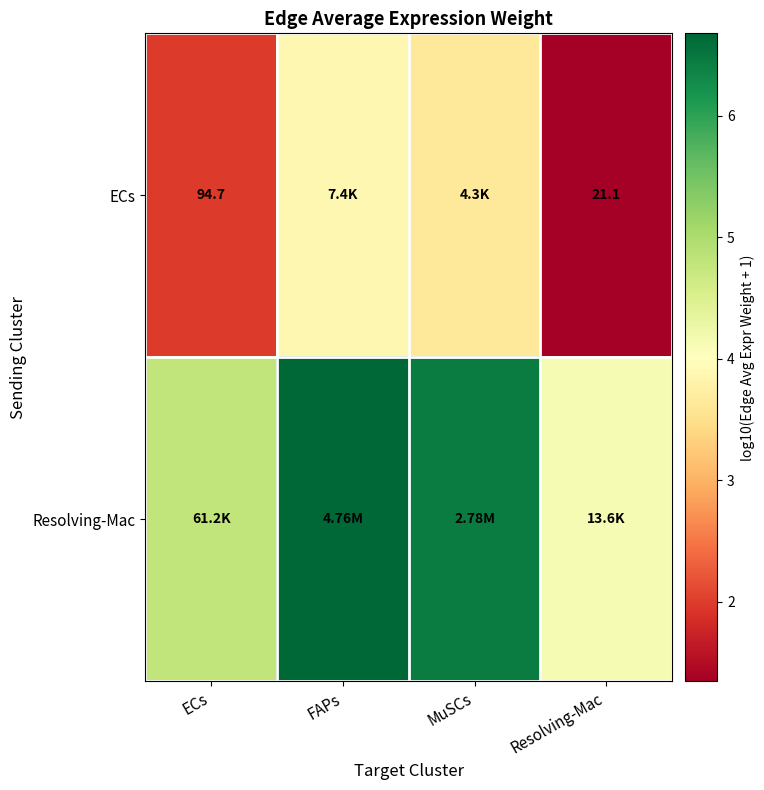

Which series has the largest total across all categories?

Resolving-Mac